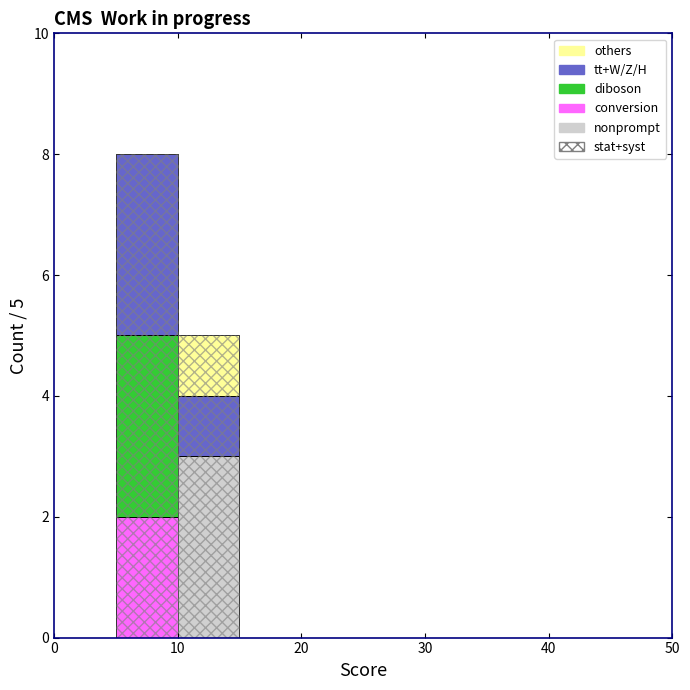

Which range on the x-axis has the tallest stacked bar (by total height)?

5 to 10